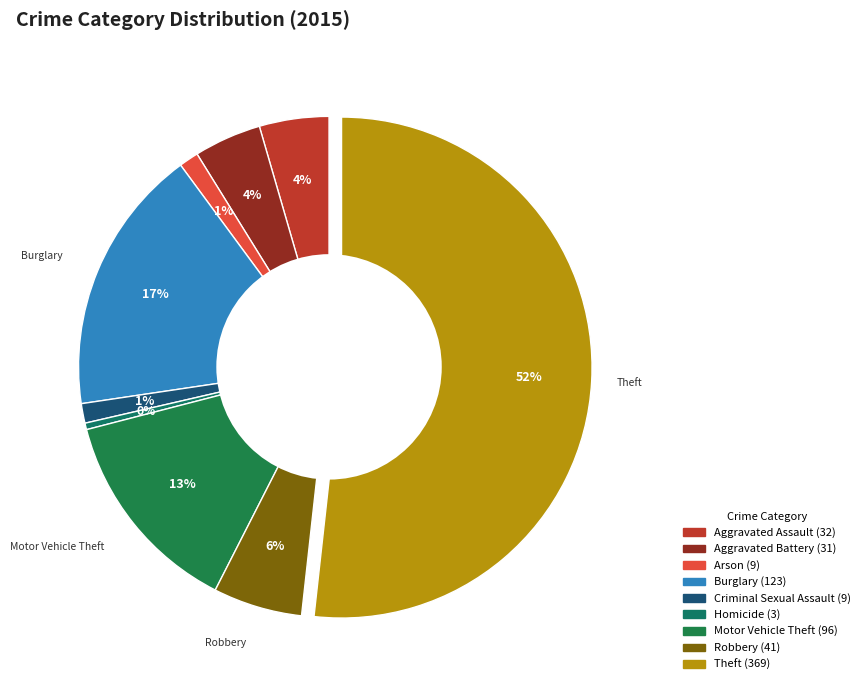

Count the number of slices in the pie.

9